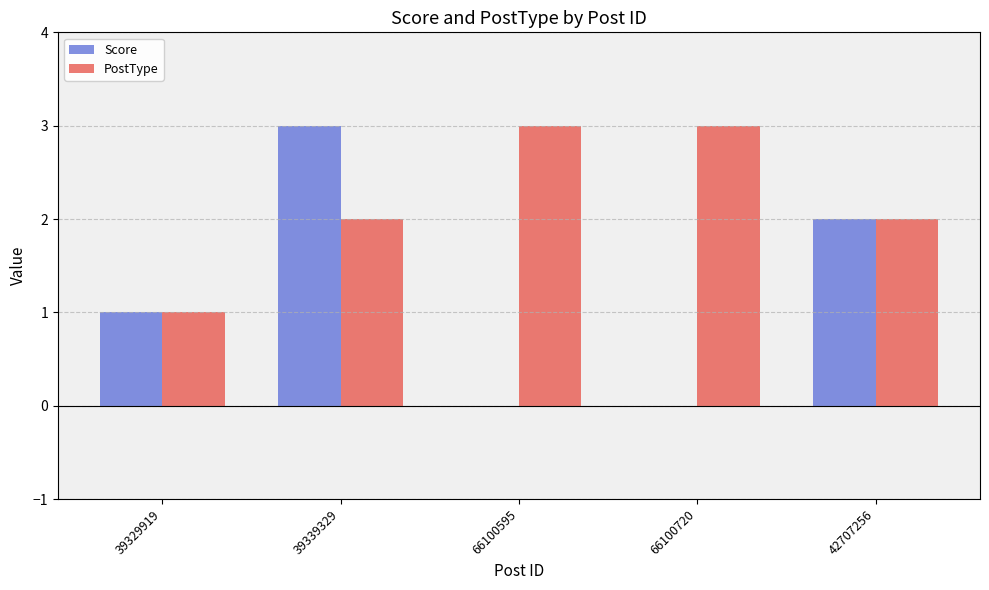

At which category is the sum across all series the highest?

39339329